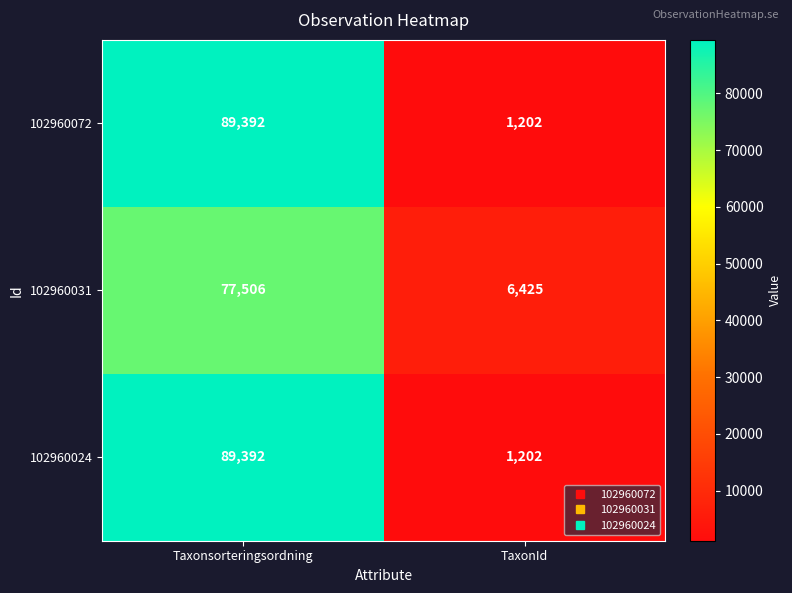

Where is 102960031 nearest to the value 41965?

TaxonId